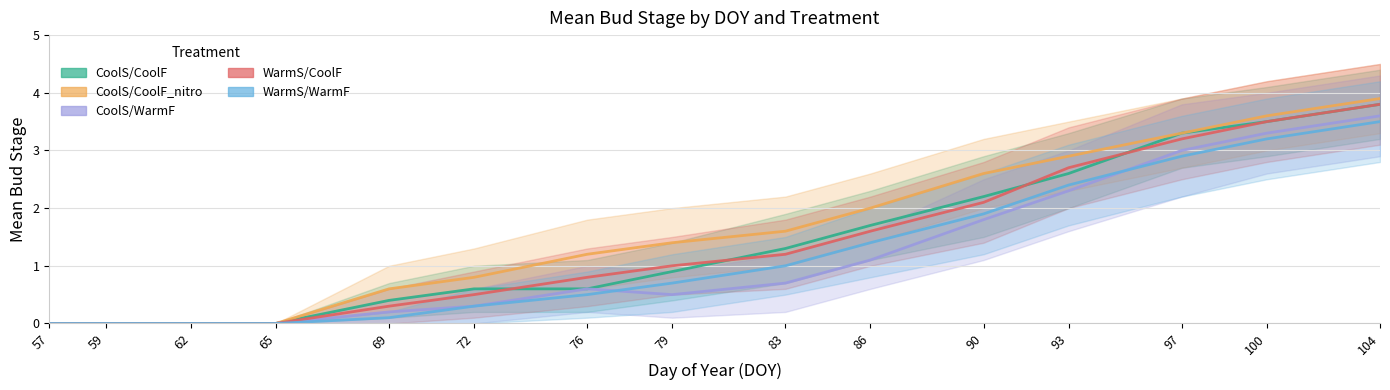

True or false: CoolS/CoolF_nitro has more than 0 points higher than both neighbors.

False